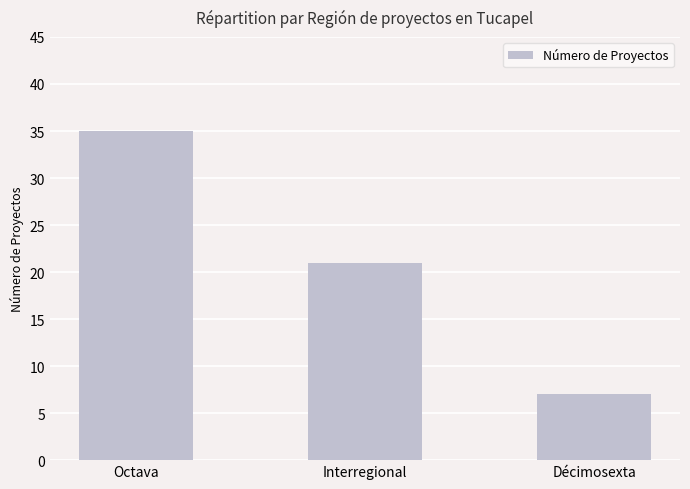

Which category has the lowest value across all series?

Décimosexta